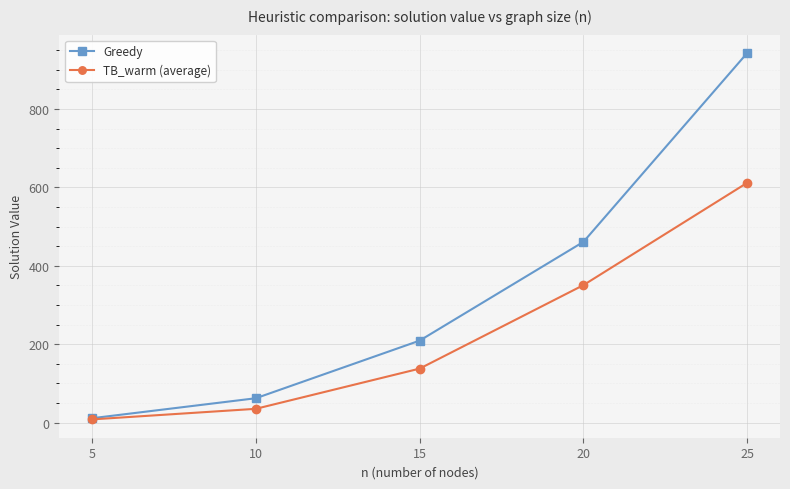

What is the value of the Greedy point at the 1st from the left?

11.0